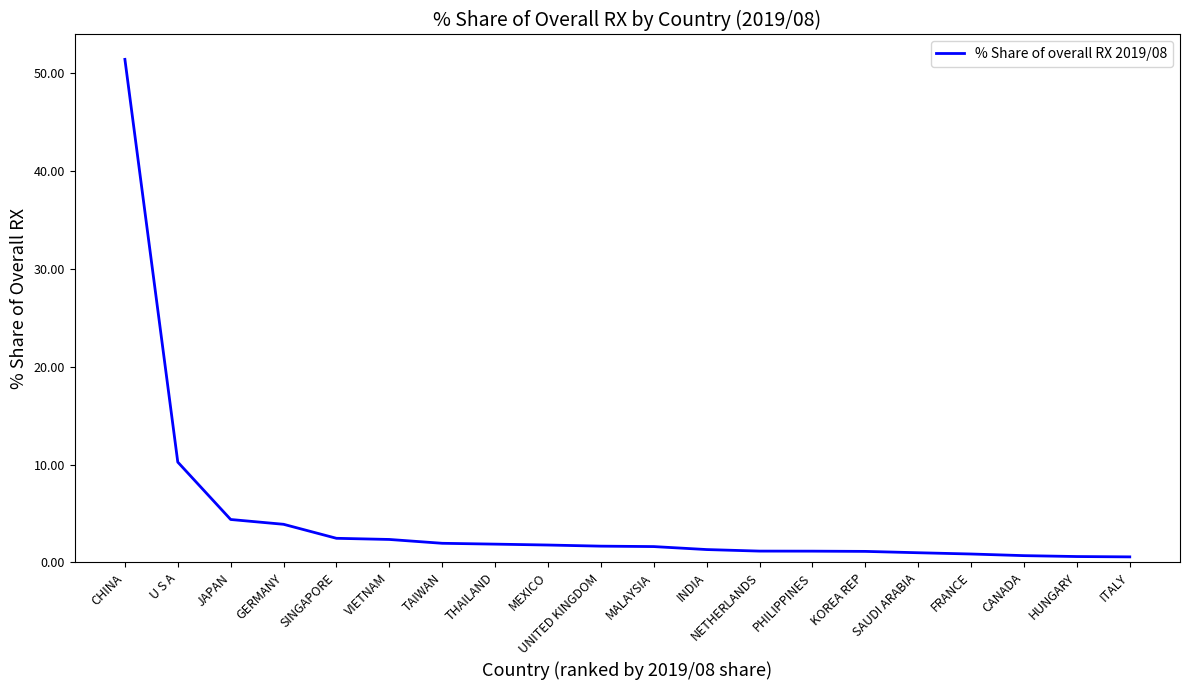

What is the change in value from TAIWAN to CANADA?

-1.3